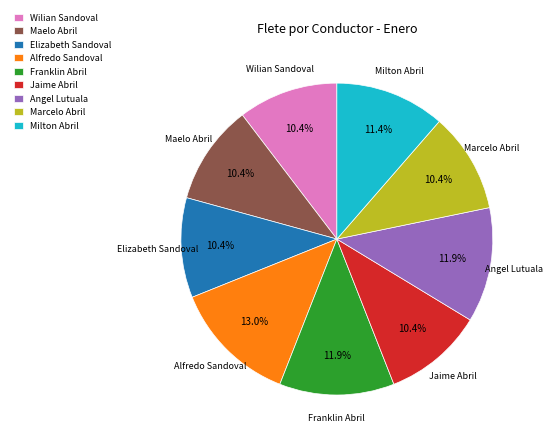

Does Wilian Sandoval account for over 50% of the chart?

No